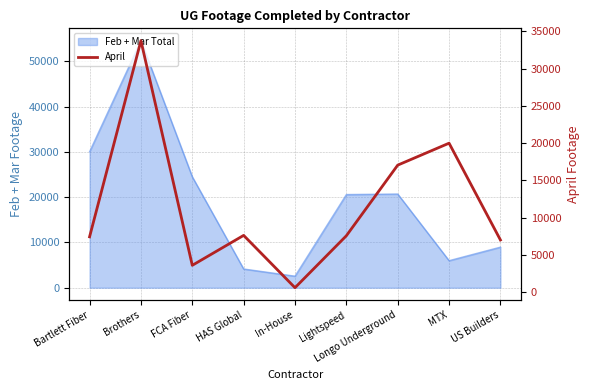

How many lines are shown in the chart?

1